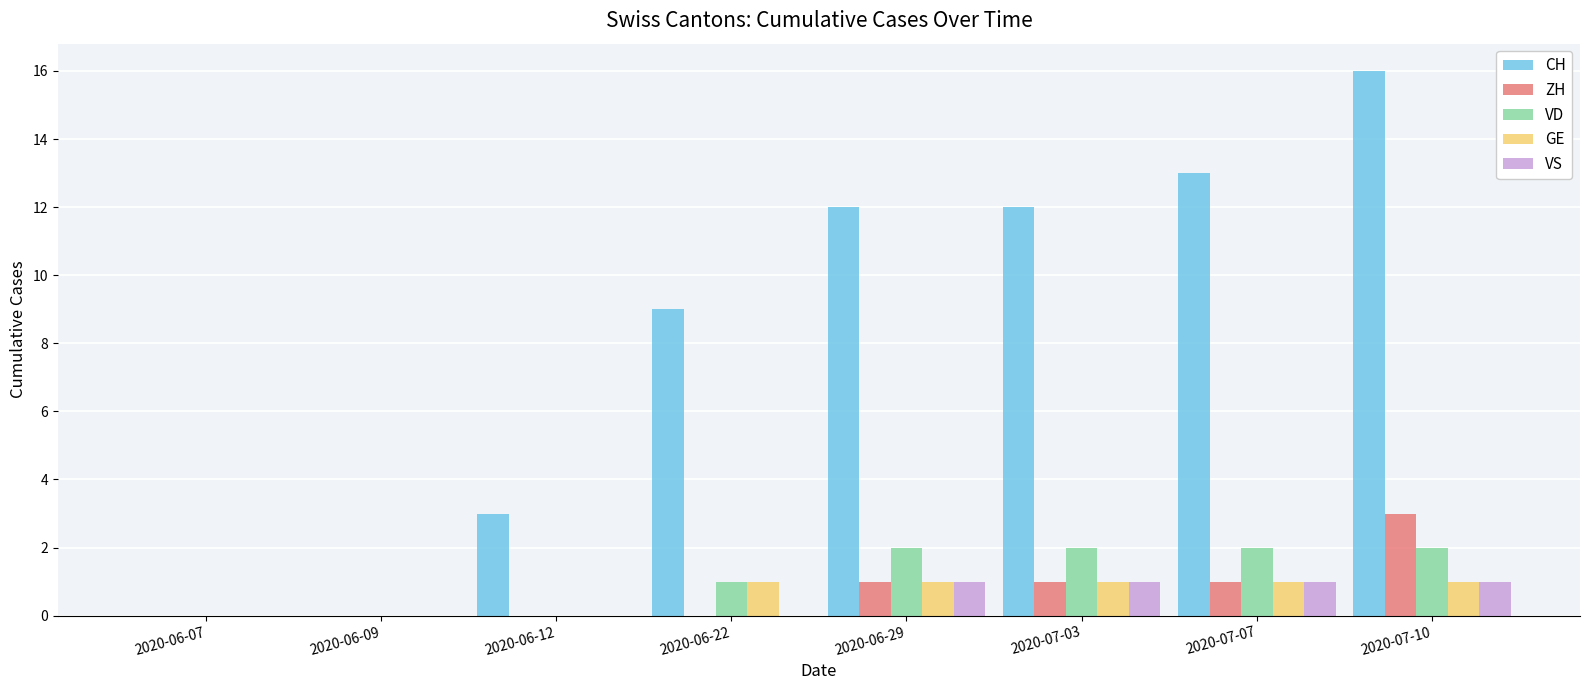

What value does the CH series have at 2020-07-07, to the nearest 5?

15